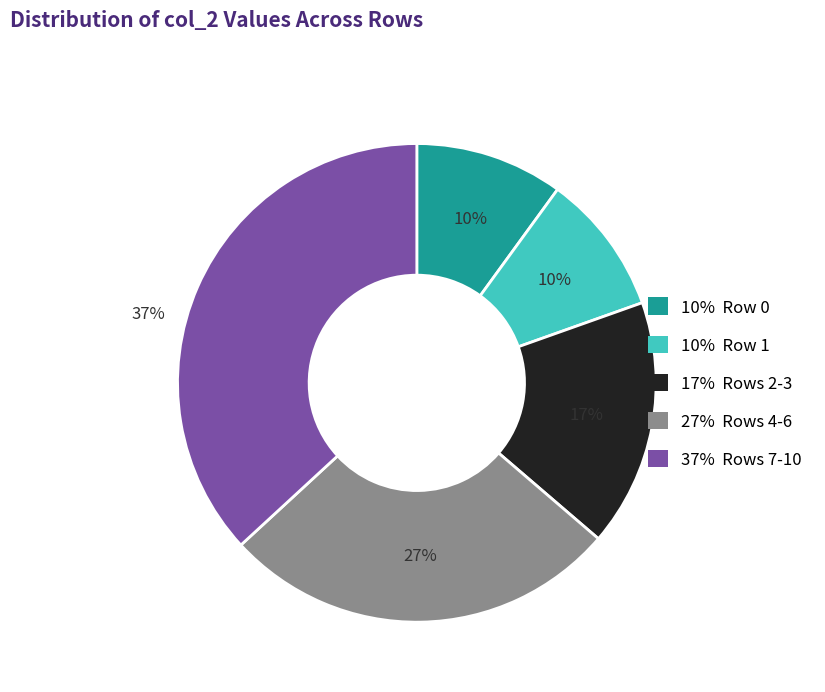

To the nearest percent, what is the difference between the largest and smallest slice percentages?

27%